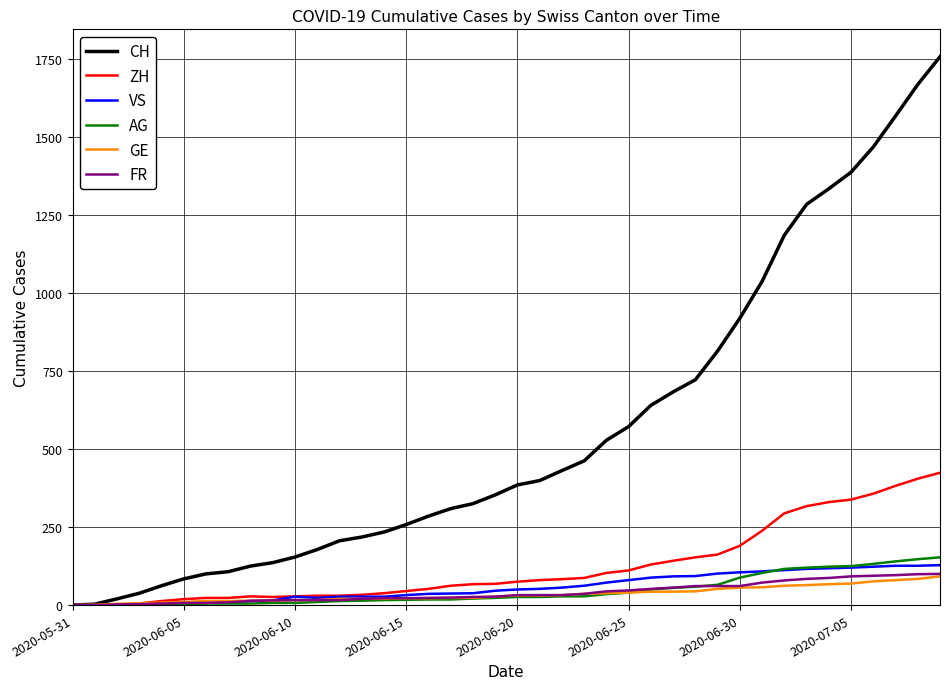

Which series has the widest spread of values?

CH